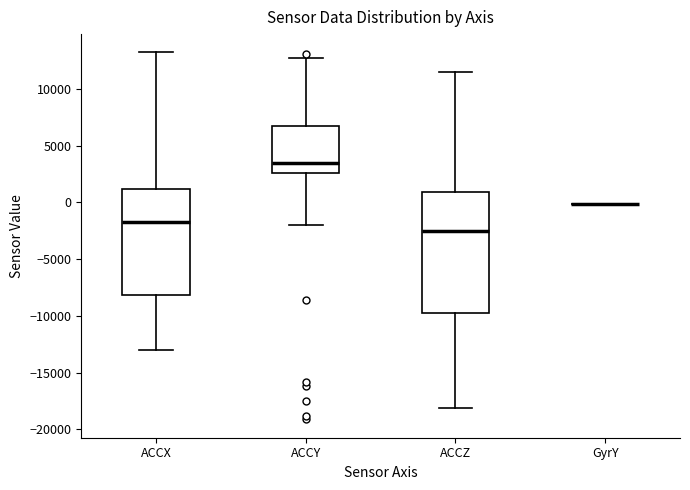

Reading left to right, read every box against the y-axis: the position of its median line, the range the box covers, and the ends of its whiskers. The values are not printed on the chart, so give them approximately, as read against the axis.

ACCX: median -1500, box -8000 to 1000, whiskers -13000 to 13000
ACCY: median 3500, box 2500 to 7000, whiskers -2000 to 12500
ACCZ: median -2500, box -9500 to 1000, whiskers -18000 to 11500
GyrY: box collapsed to a line at 0, whiskers 0 to 0